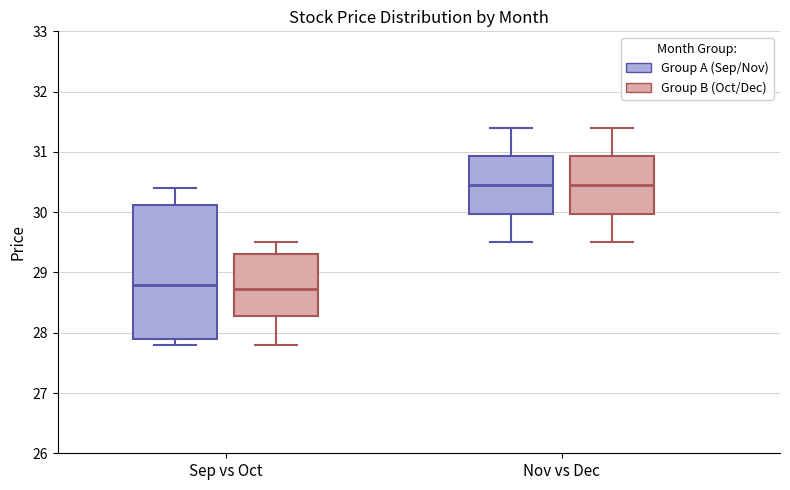

Reading left to right, read every box against the y-axis: the position of its median line, the range the box covers, and the ends of its whiskers. The values are not printed on the chart, so give them approximately, as read against the axis.

Sep vs Oct (Group A (Sep/Nov)): median 28.8, box 27.9 to 30.1, whiskers 27.8 to 30.4
Sep vs Oct (Group B (Oct/Dec)): median 28.7, box 28.3 to 29.3, whiskers 27.8 to 29.5
Nov vs Dec (Group A (Sep/Nov)): median 30.5, box 30.0 to 30.9, whiskers 29.5 to 31.4
Nov vs Dec (Group B (Oct/Dec)): median 30.5, box 30.0 to 30.9, whiskers 29.5 to 31.4